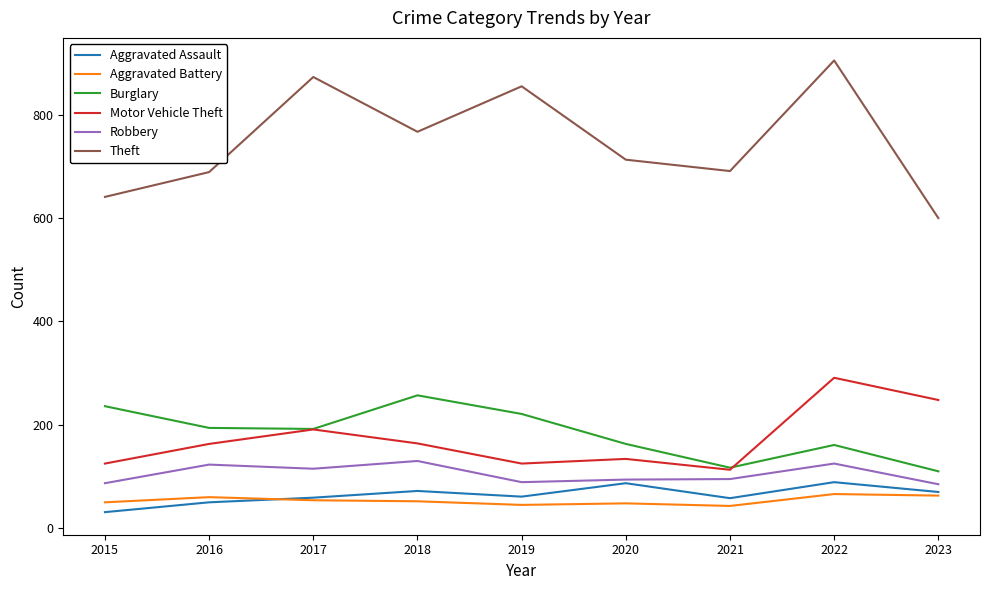

Rank the series by their maximum value, from lowest to highest.

Aggravated Battery, Aggravated Assault, Robbery, Burglary, Motor Vehicle Theft, Theft